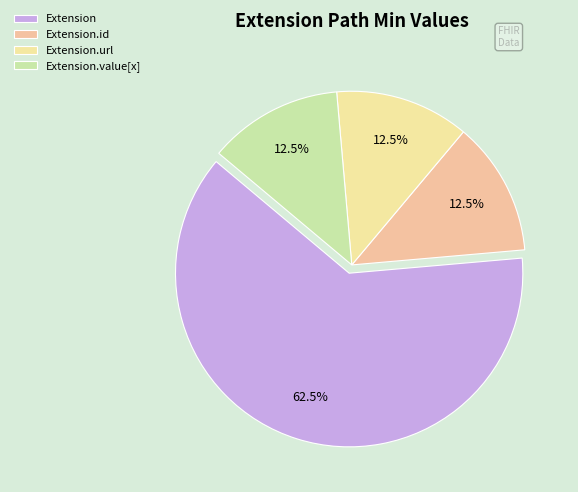

How many slices are in this pie chart?

4